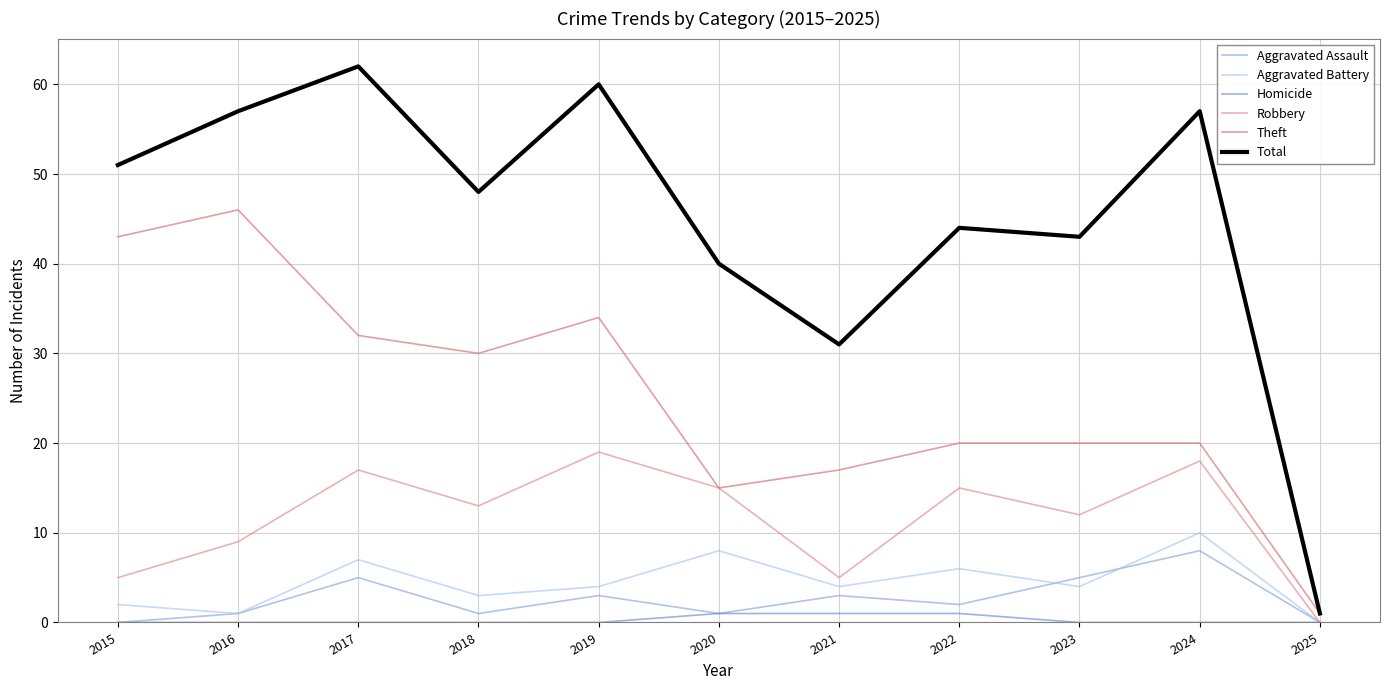

What is the spread (max minus min) of values at 2018?

48